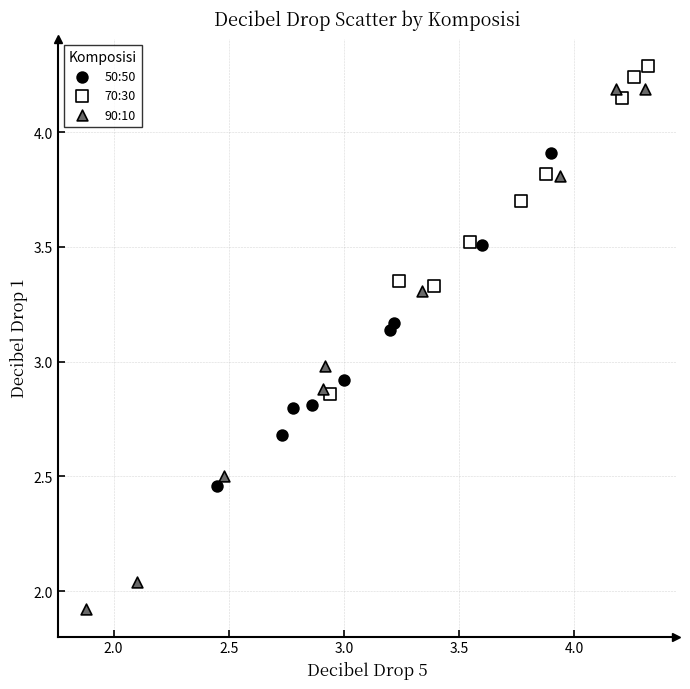

Which series has the widest spread of Y values?

90:10